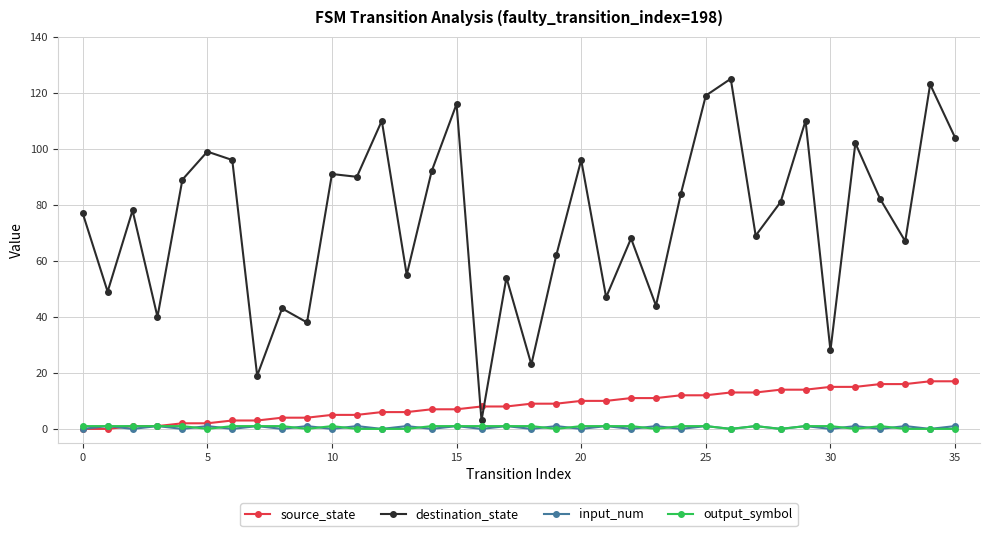

At how many categories does at least one series exceed 94?

11